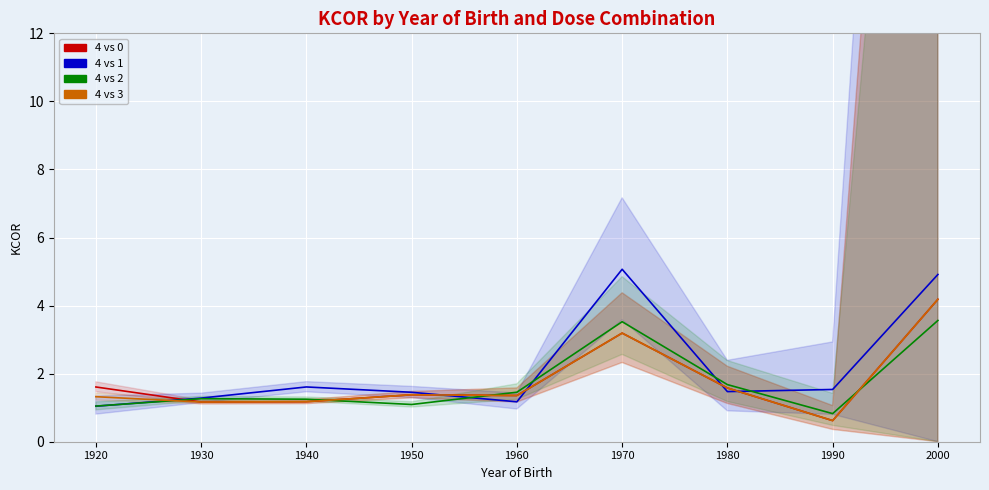

What is the difference between the maximum and minimum values in the 4 vs 0 series?

3.6